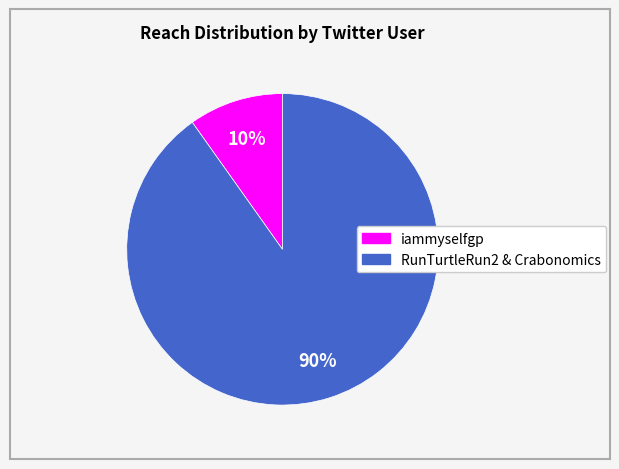

Does any single category account for the majority?

Yes